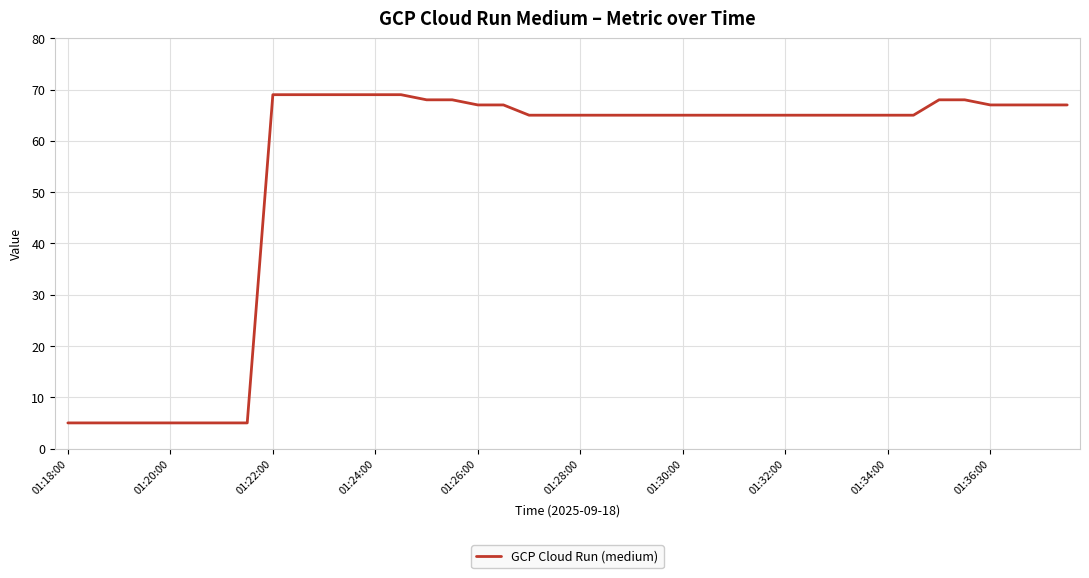

What is the minimum value shown in the chart?

5.0